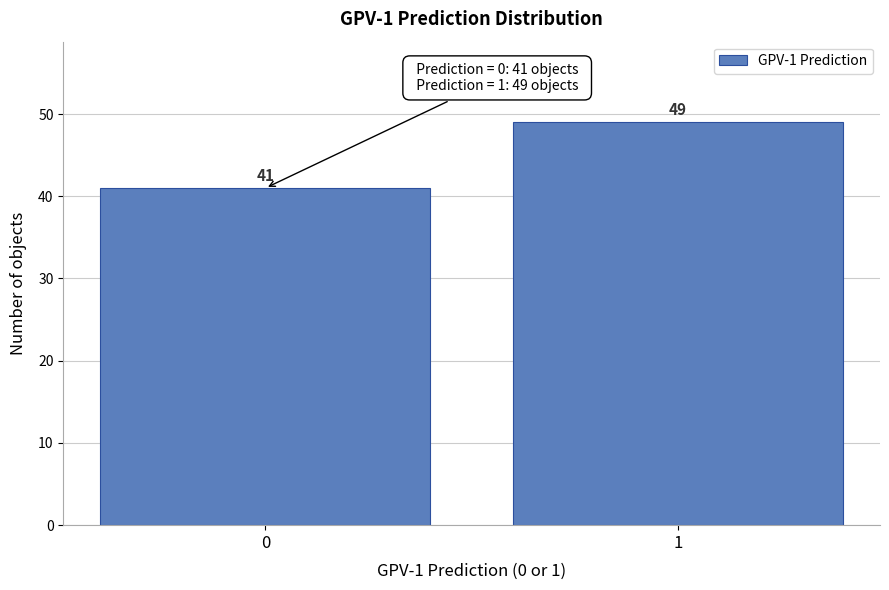

Reading left to right, transcribe all the data shown in this chart.

0=41	1=49